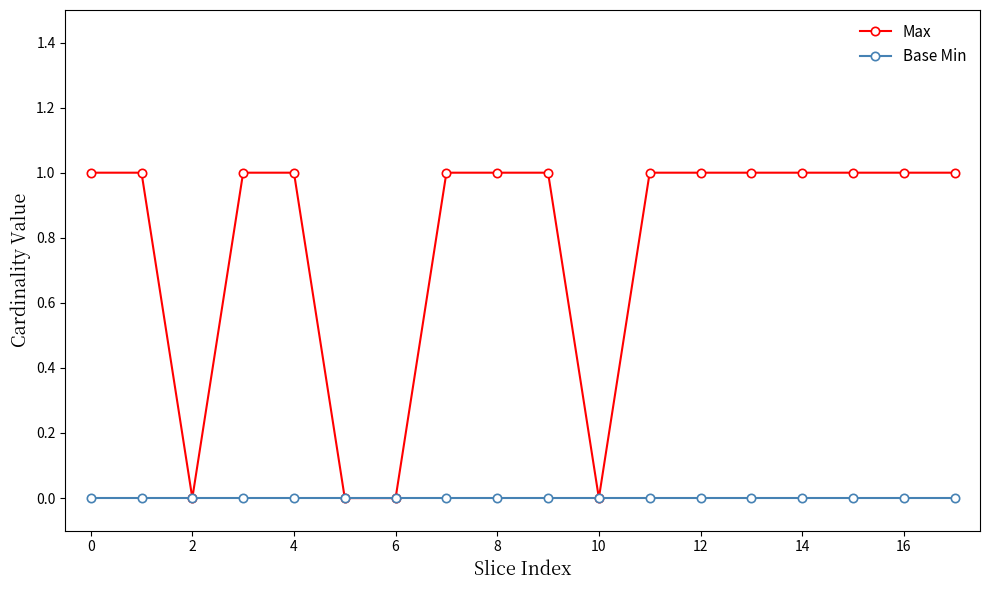

Rank the series by their maximum value, from lowest to highest.

Base Min, Max